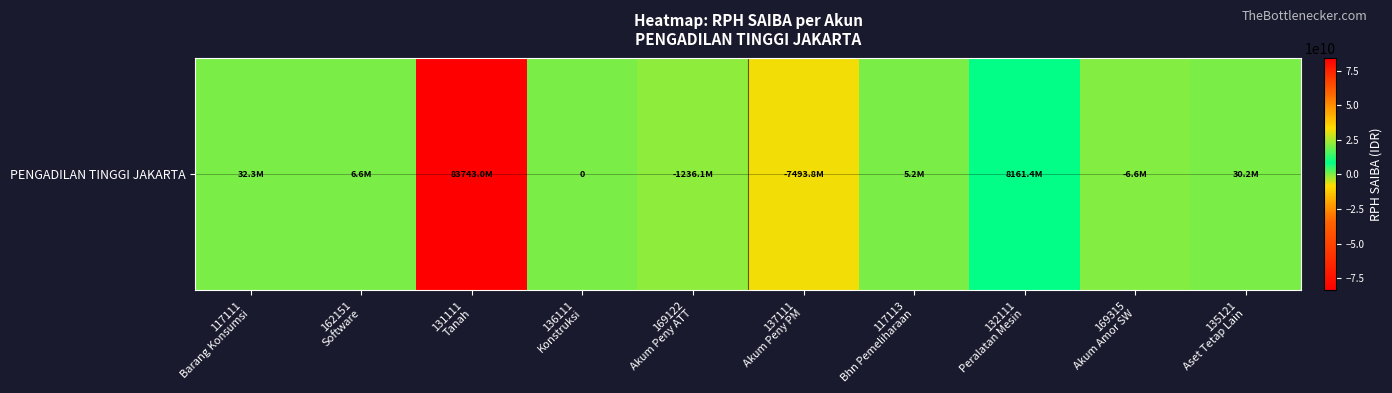

What is the sum of the values at 162151
Software and 132111
Peralatan Mesin?

8168057699